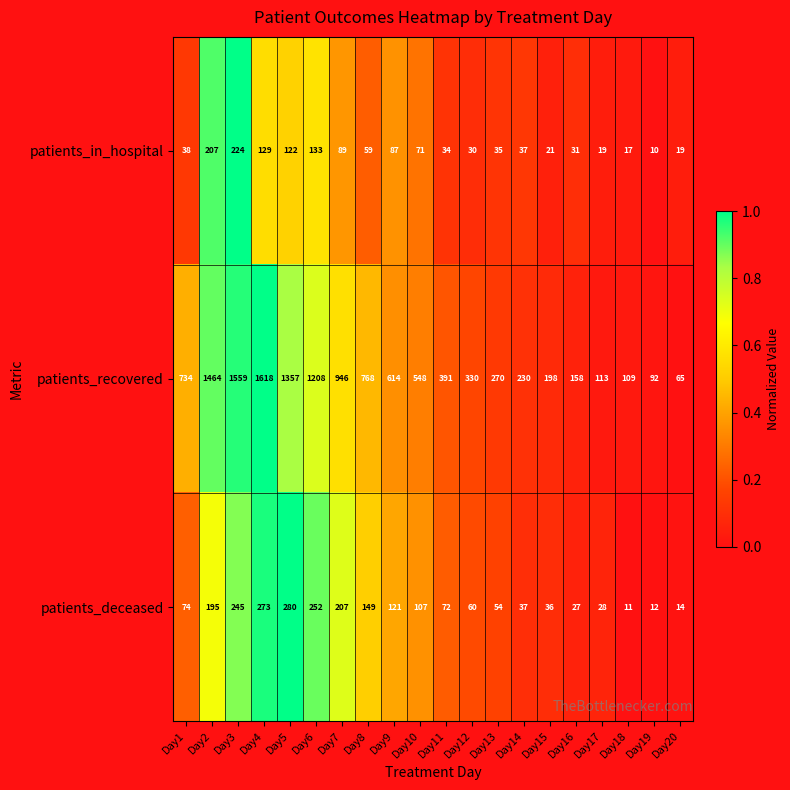

The patients_in_hospital series shows 36 at Day5. True or false?

False